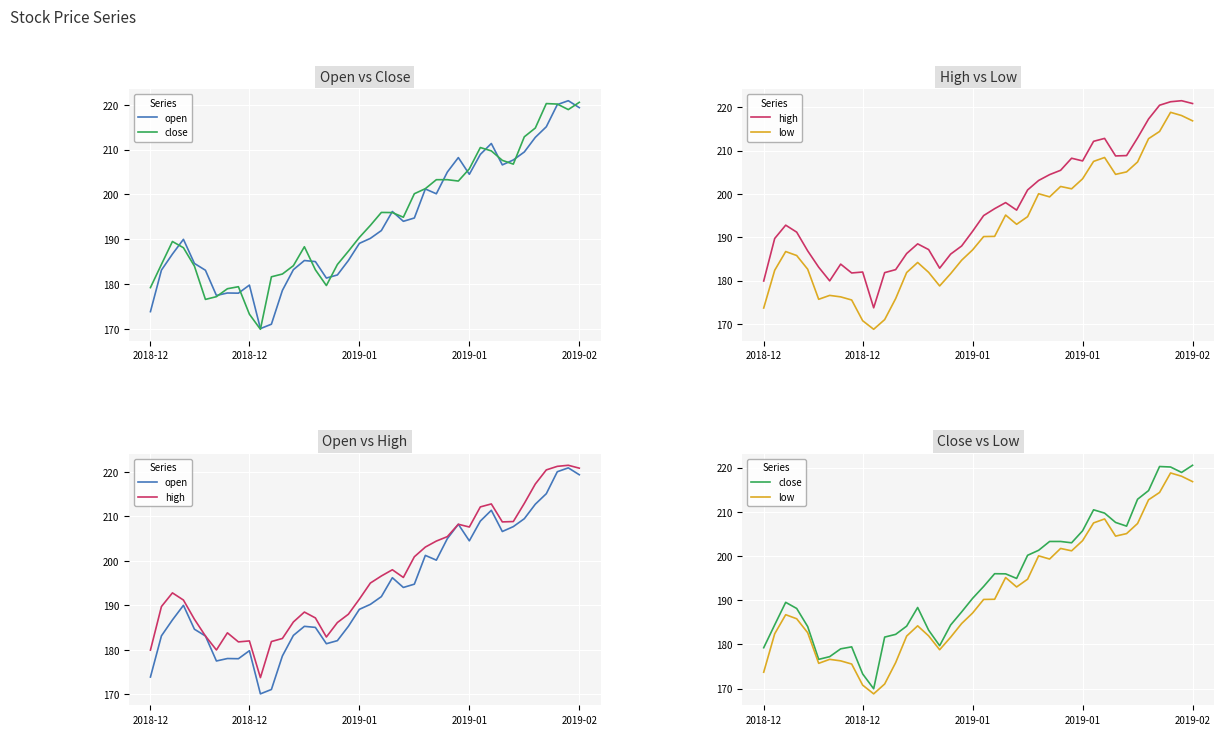

Is it true that close equals 294.0 at 34?

False